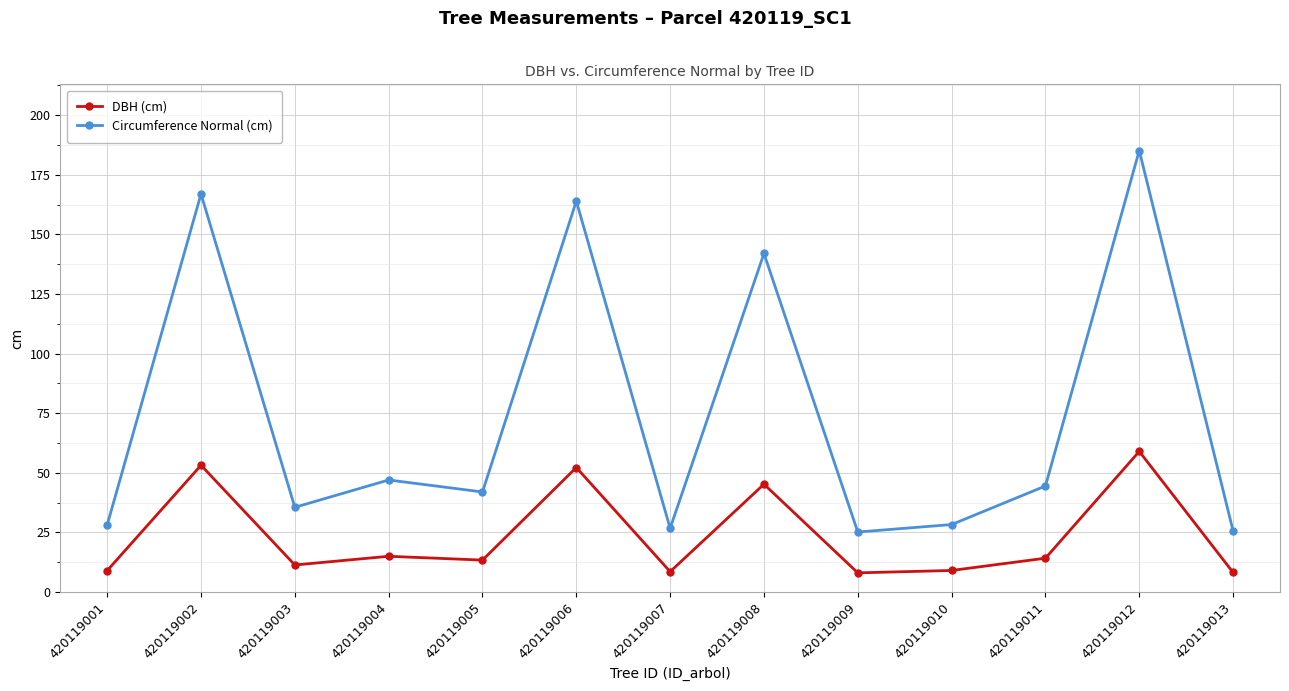

List the series in order of their peak value, highest first.

Circumference Normal (cm), DBH (cm)